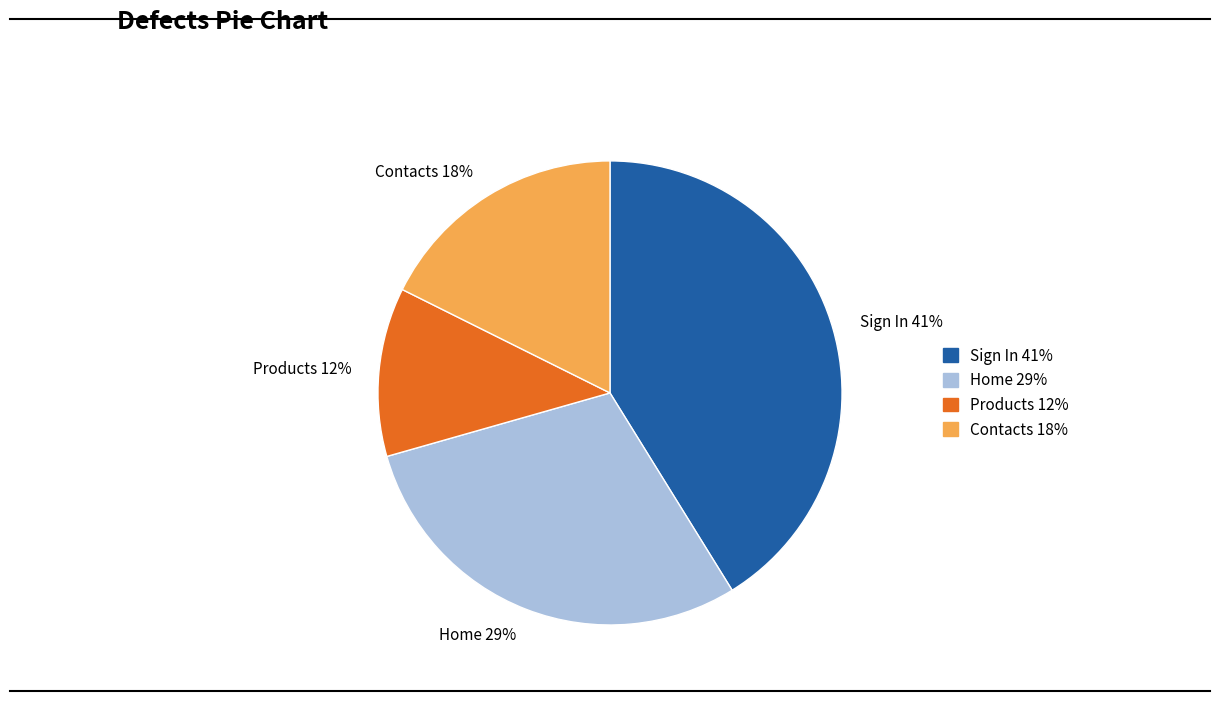

What is the ratio of the value at Contacts 18% to the value at Sign In 41%?

0.4